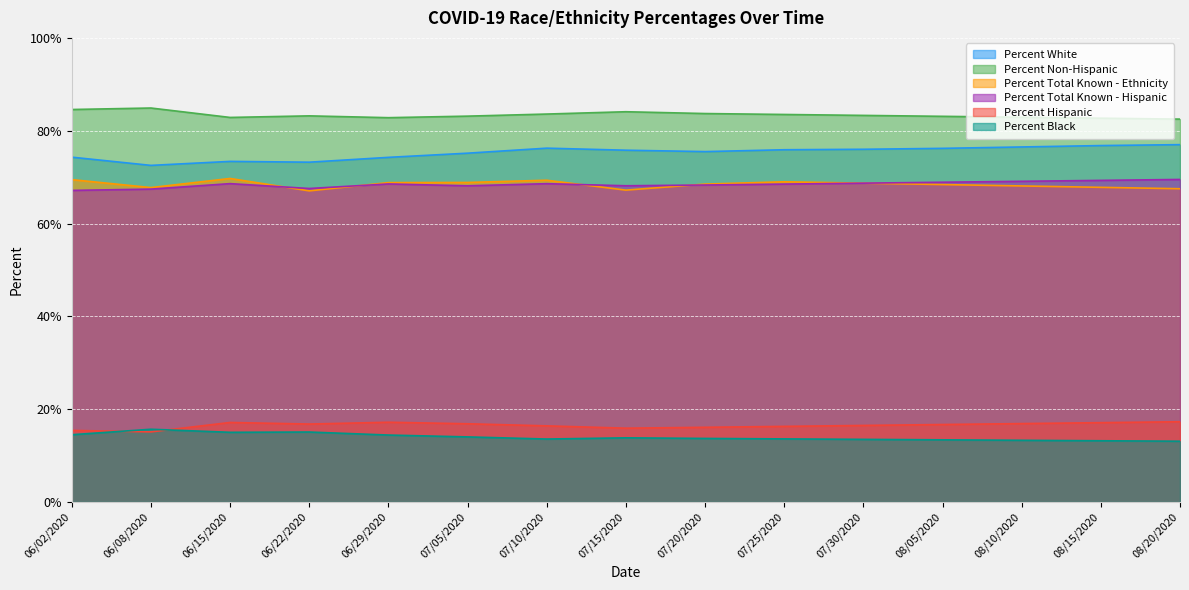

True or false: Percent Black has more than 1 points higher than both neighbors.

True